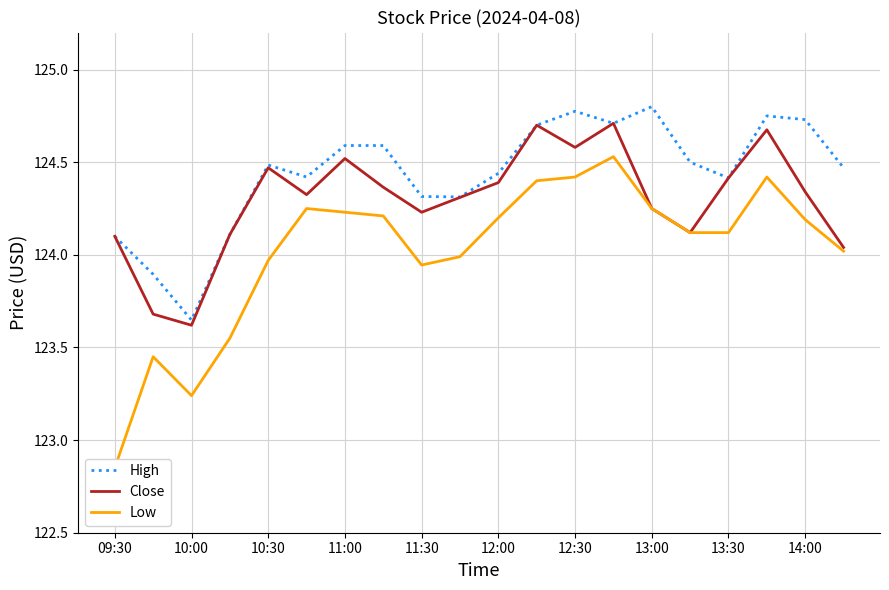

How many categories are shown in the chart?

20